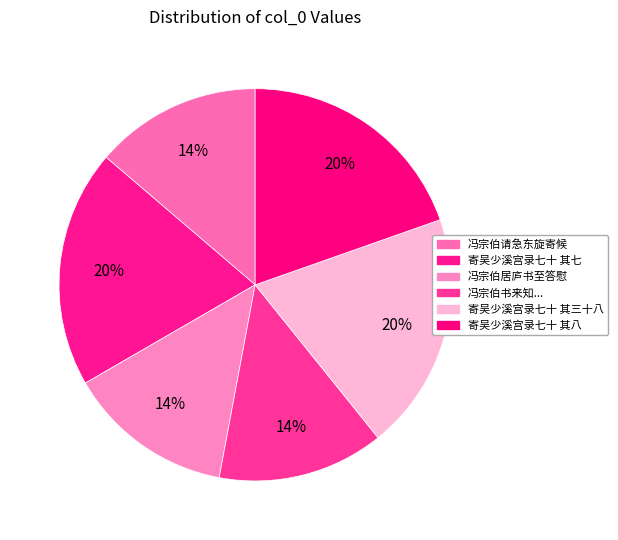

Count the number of slices in the pie.

6